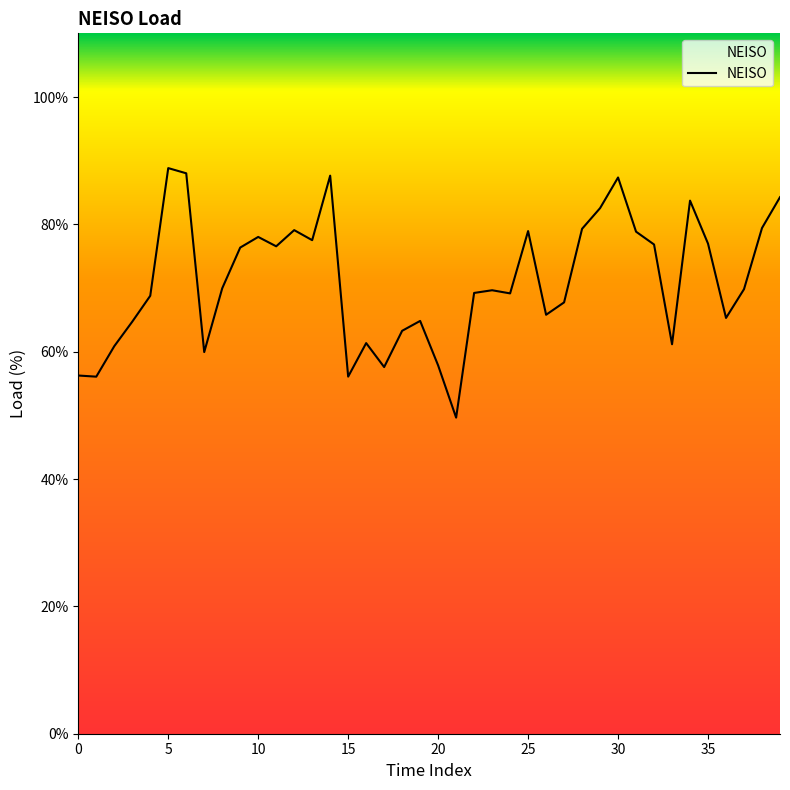

Does the chart have visible grid lines?

No